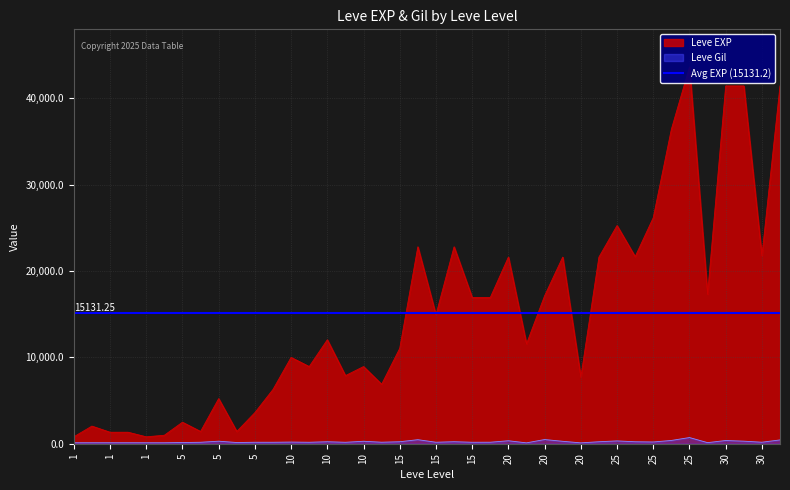

Reading left to right, list all the values displayed in this chart.

Leve EXP: 800	2040	1330	1330	800	980	2490	1420	5220	1420	3600	6280	9990	8930	12030	7880	8930	6880	11040	22790	14920	22790	16920	16920	21600	11560	17120	21600	7710	21600	25250	21650	26160	36390	43600	17310	41410	41410	21740	41410
Leve Gil: 113	114	114	115	112	112	139	169	293	140	170	169	191	169	230	168	284	175	230	468	172	234	170	174	344	101	485	281	101	230	326	229	203	379	715	126	372	296	175	440